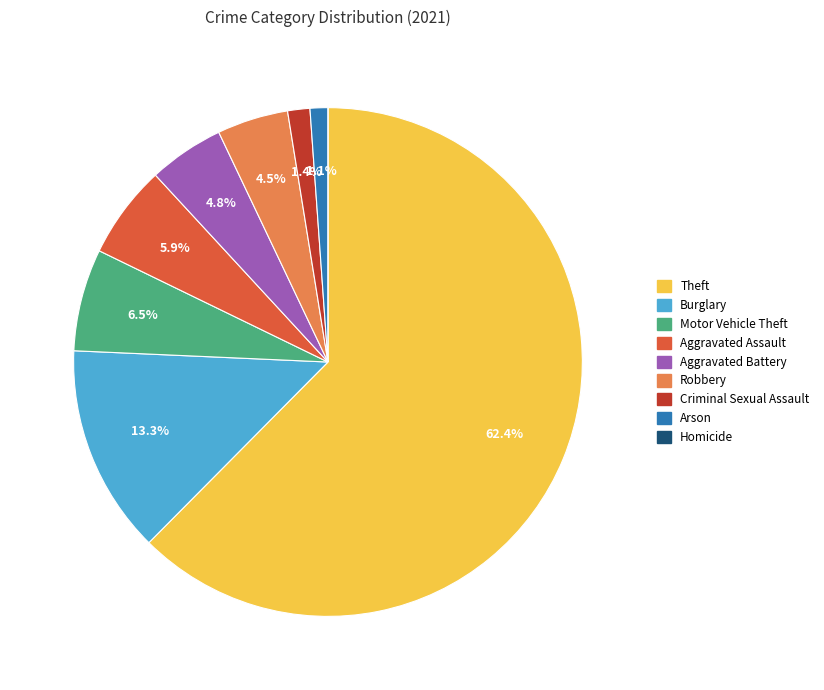

Which category has the biggest portion of the pie?

Theft